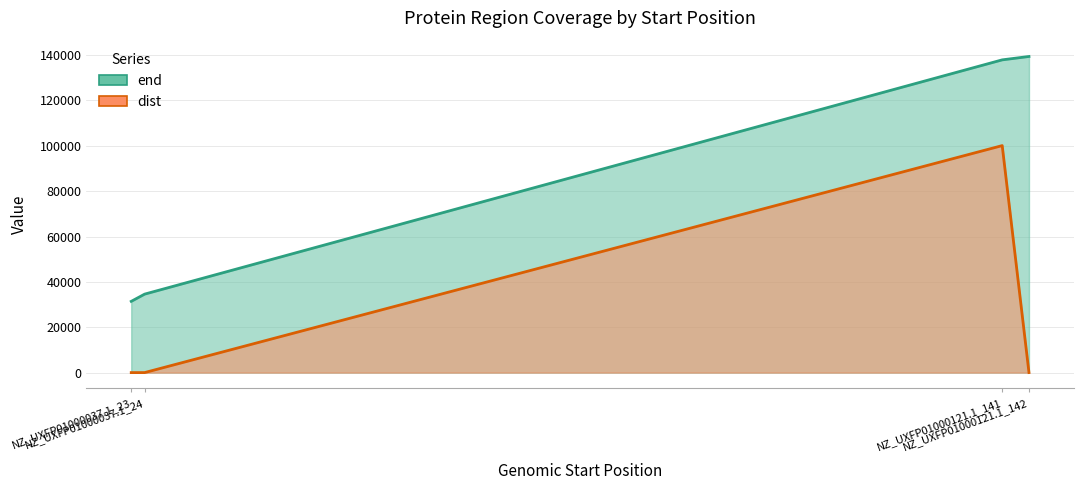

How many series are shown in this chart?

2